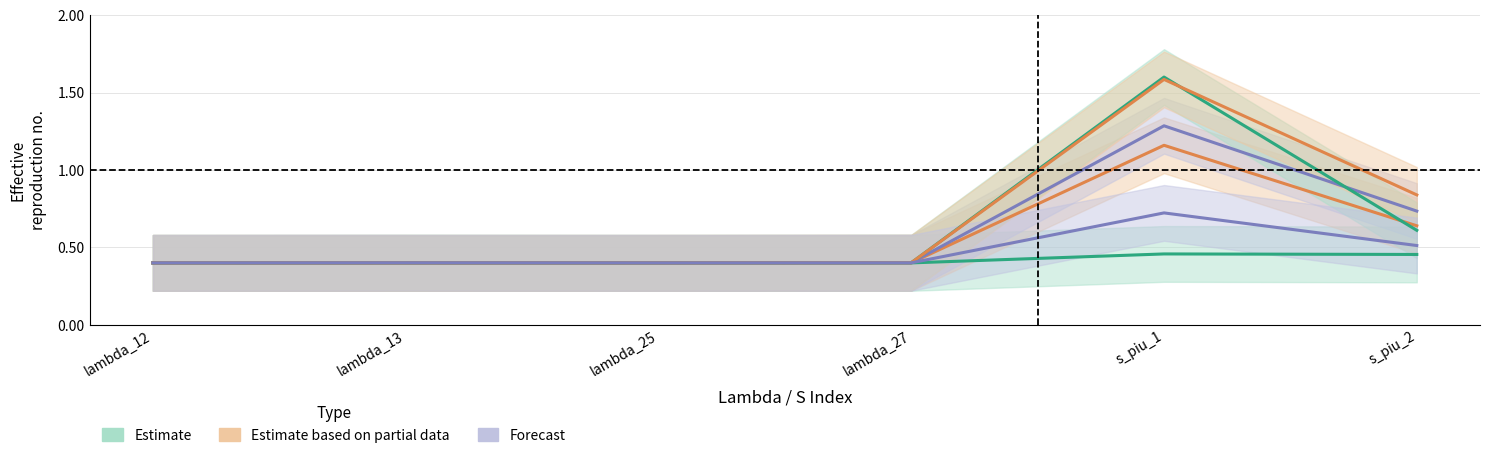

Which category has the lowest value in the ANSCR series?

lambda_12